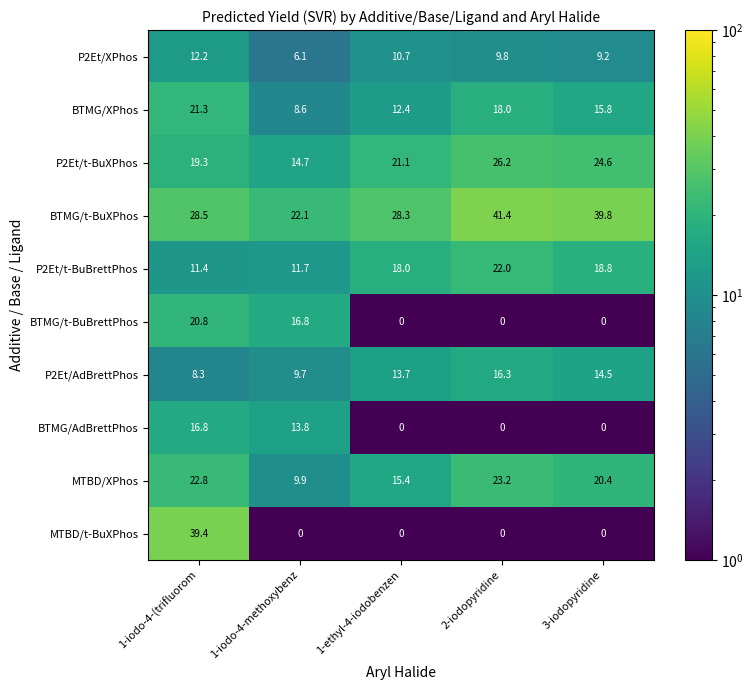

At how many categories does at least one series exceed 27?

4